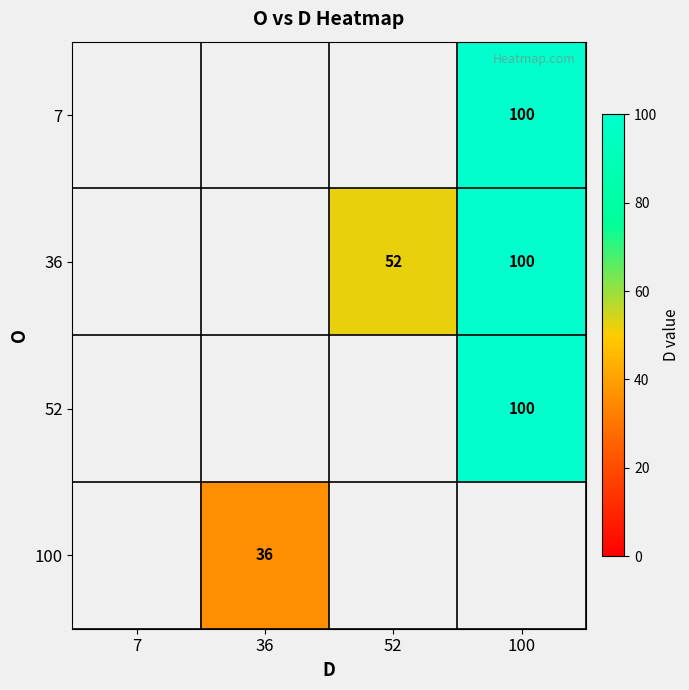

Count the number of categories in the chart.

4